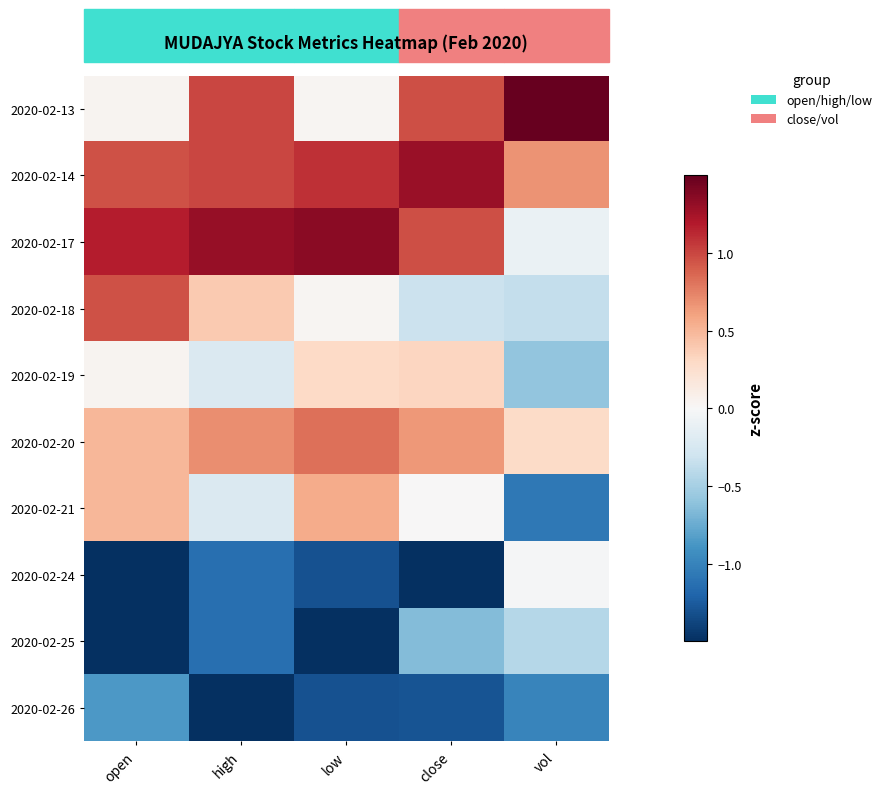

At which category is the sum across all series the highest?

high